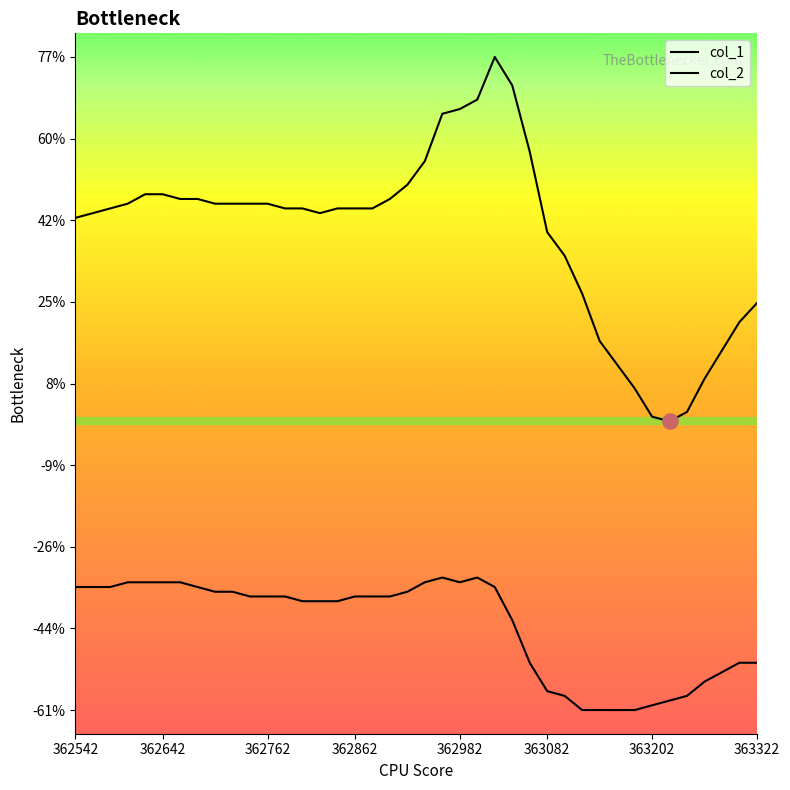

At which category is the sum across all series the highest?

24